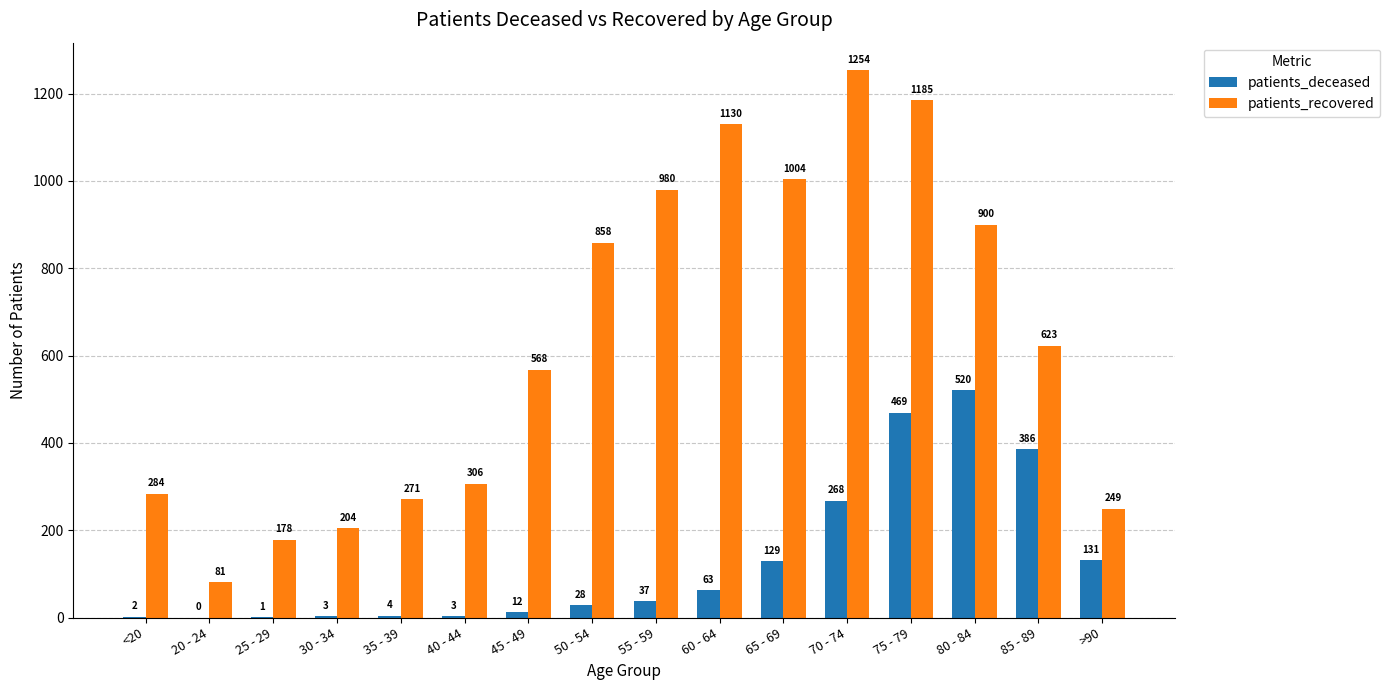

Which category has the highest value in the patients_deceased series?

80 - 84